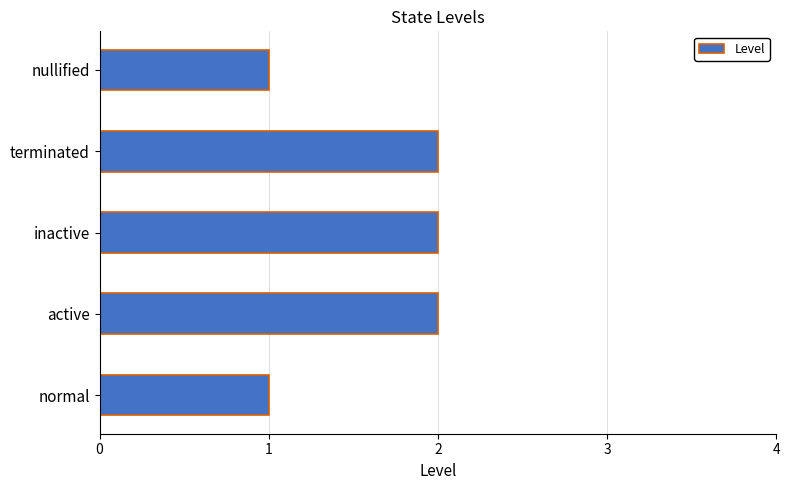

What is the sum of all values?

8